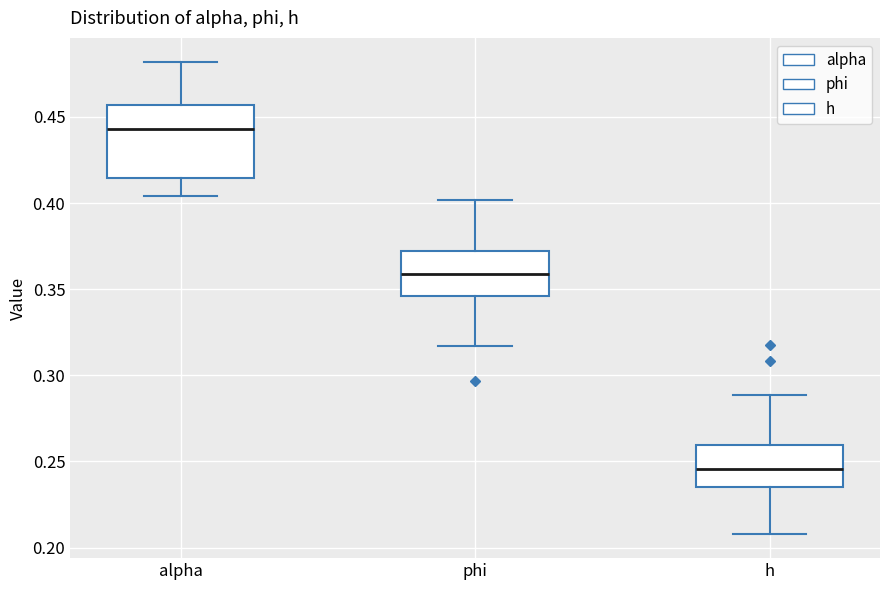

Where does the upper whisker of the box for h end on the y-axis? The values are not printed on the chart, so give them approximately, as read against the axis.

0.290